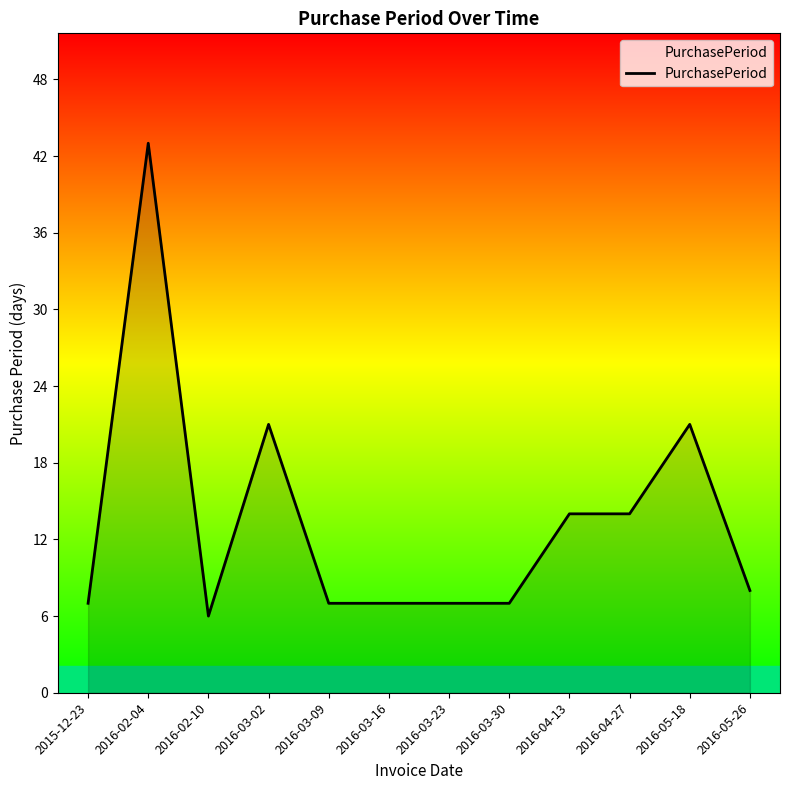

What is the difference between the maximum and minimum values?

37